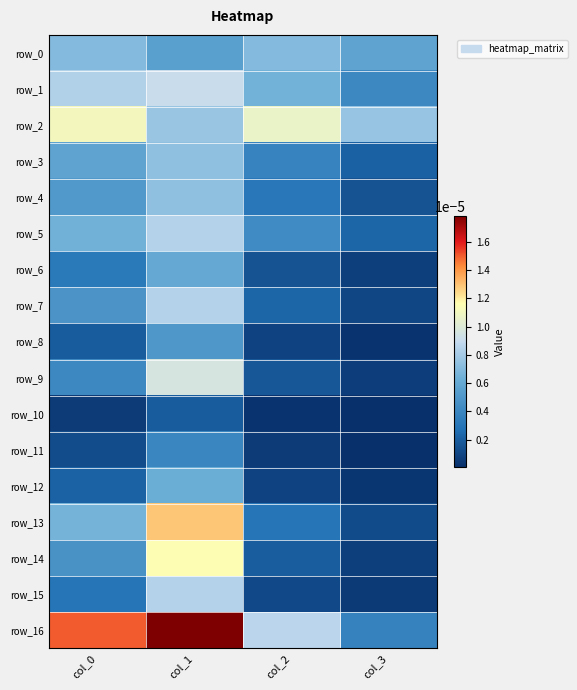

How many distinct data groups are displayed?

17